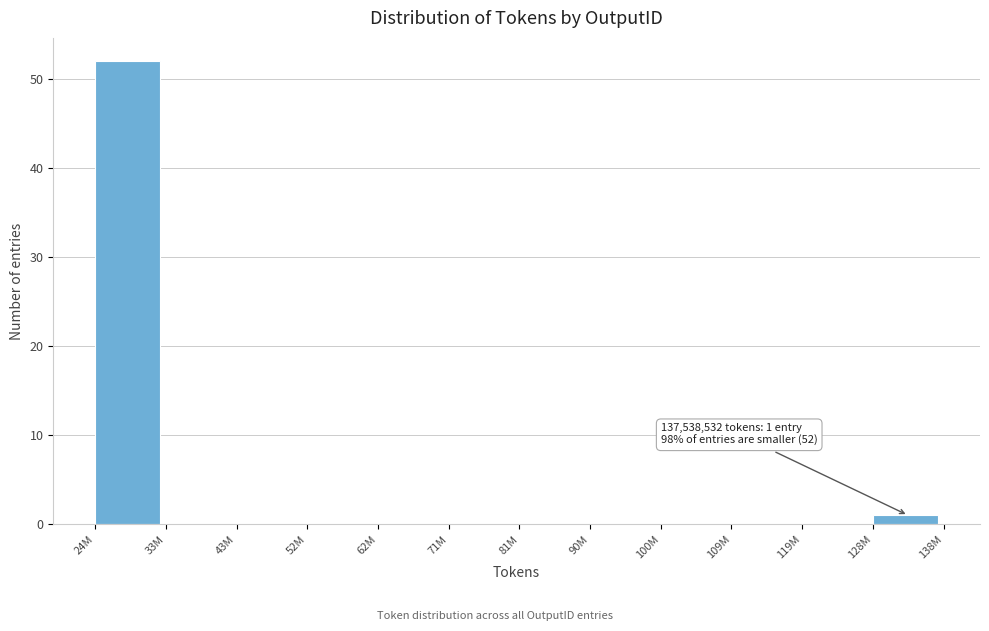

Reading left to right, extract all data points from this chart.

24M=52	33M=0	43M=0	52M=0	62M=0	71M=0	81M=0	90M=0	100M=0	109M=0	119M=0	128M=1